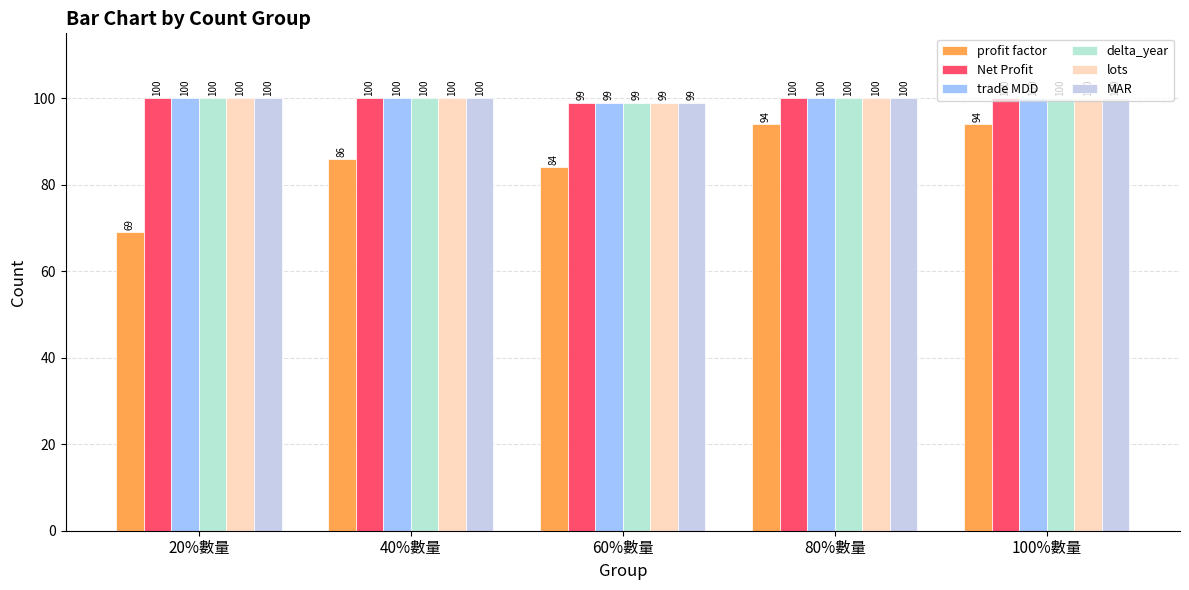

What is the difference between the maximum and minimum values in the profit factor series?

25